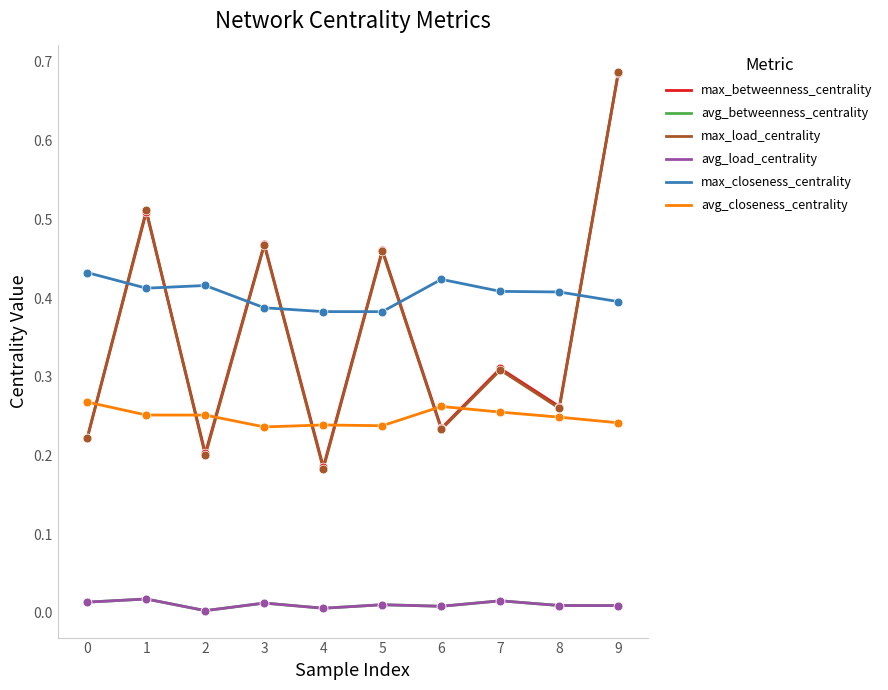

Which series has the largest total across all categories?

max_closeness_centrality